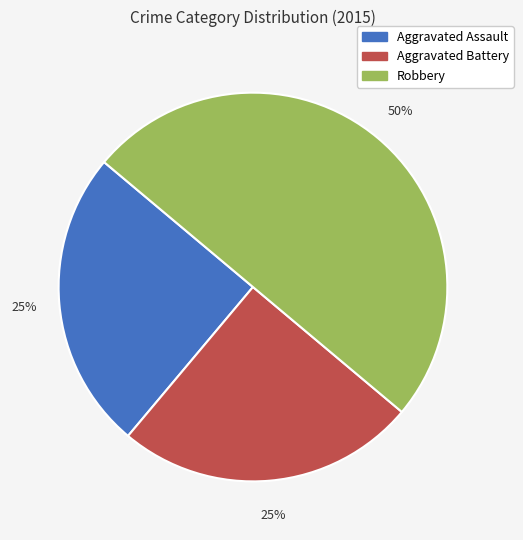

How many segments does this pie chart have?

3